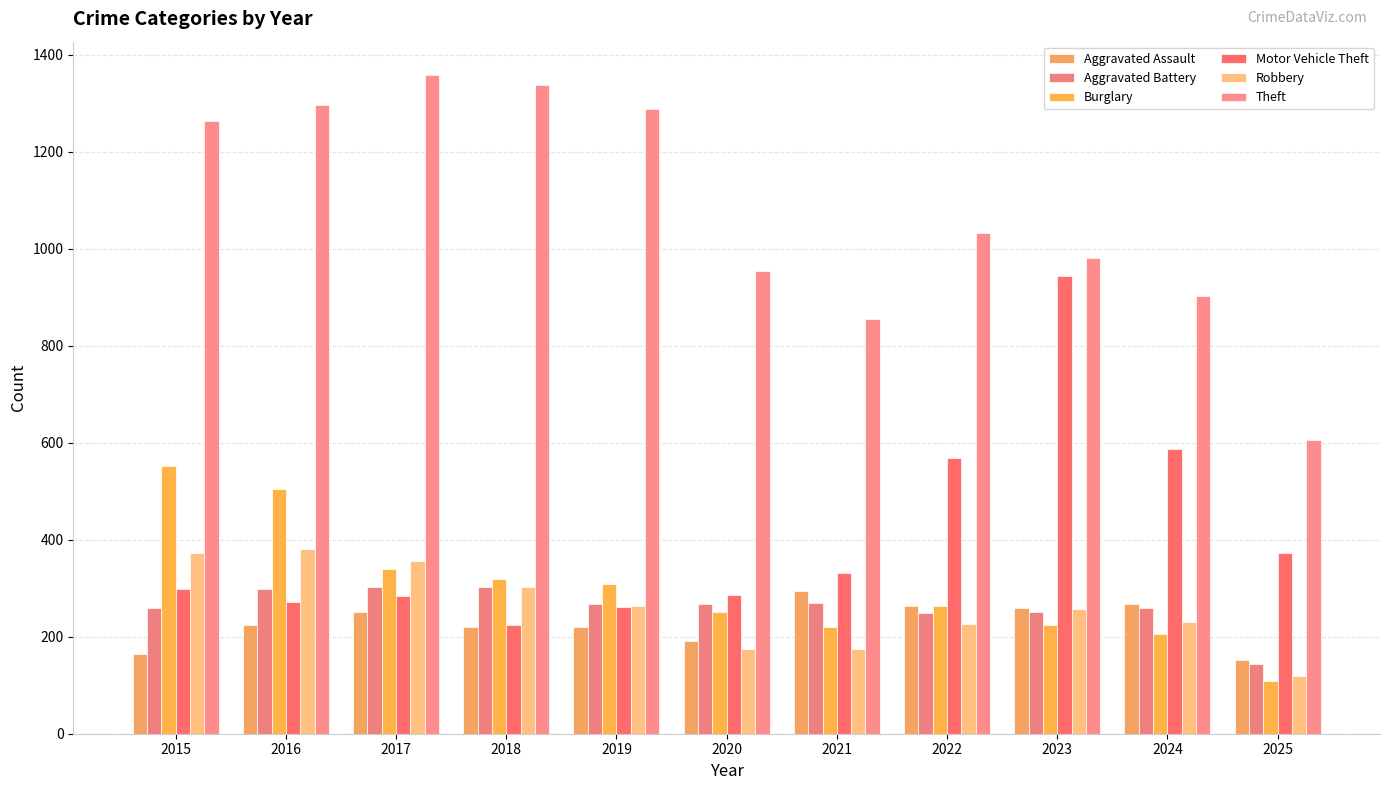

What is the difference between the Motor Vehicle Theft values at 2025 and 2018?

147